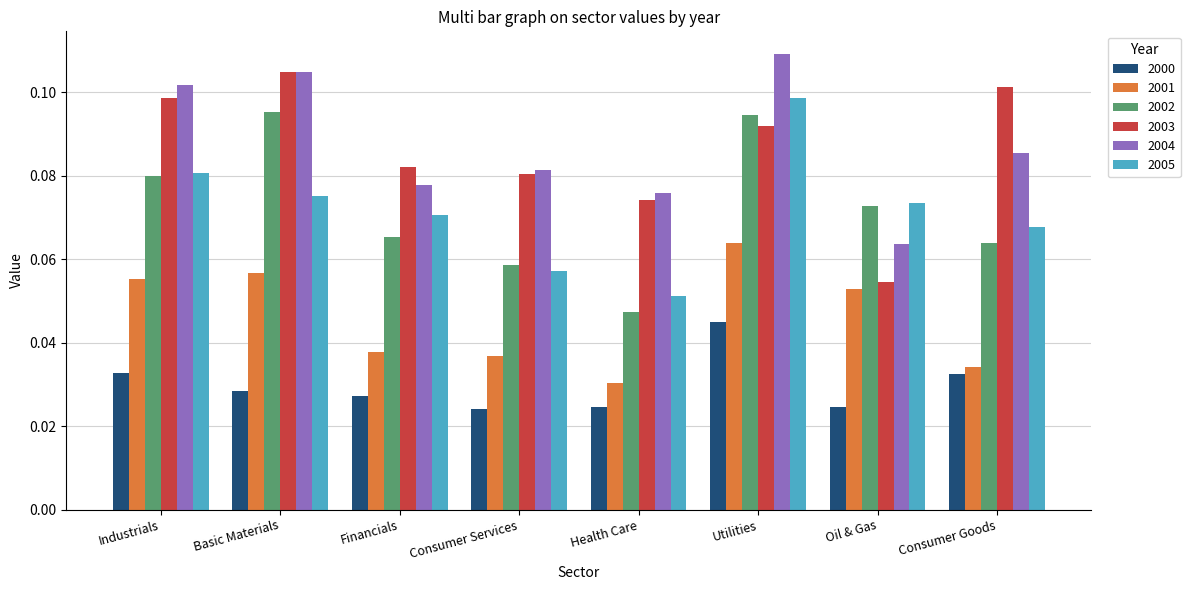

At which label does 2005 reach its minimum?

Health Care